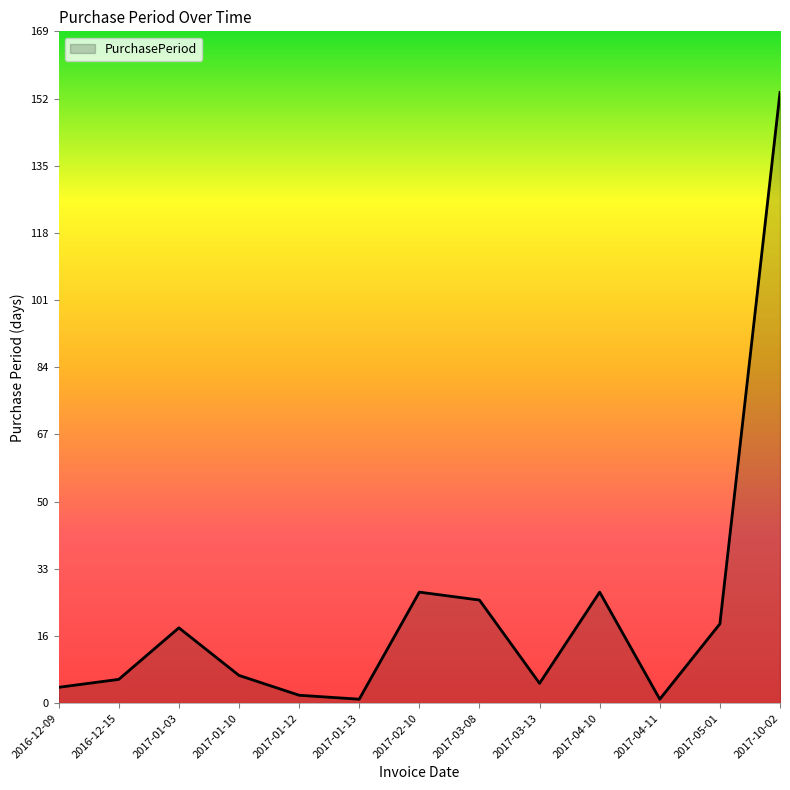

Reading left to right, transcribe all the data shown in this chart.

4	6	19	7	2	1	28	26	5	28	1	20	154